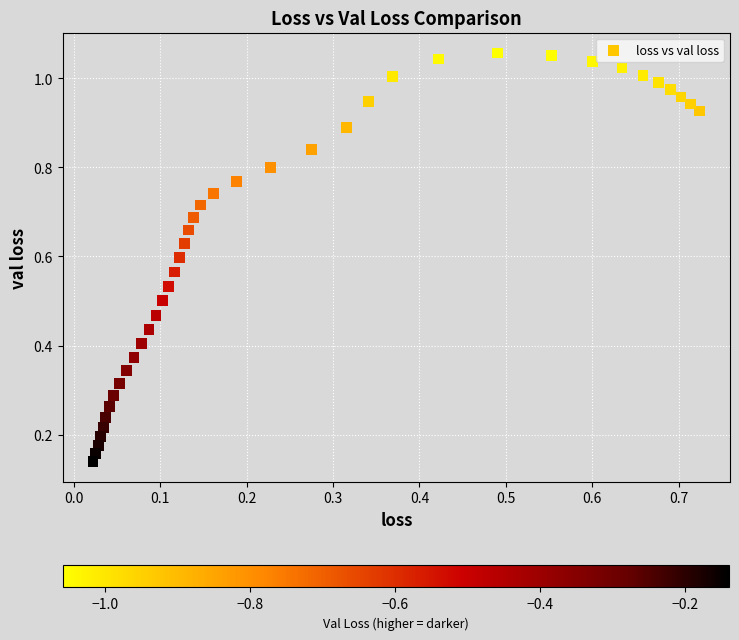

Count the number of points in this scatter plot.

40